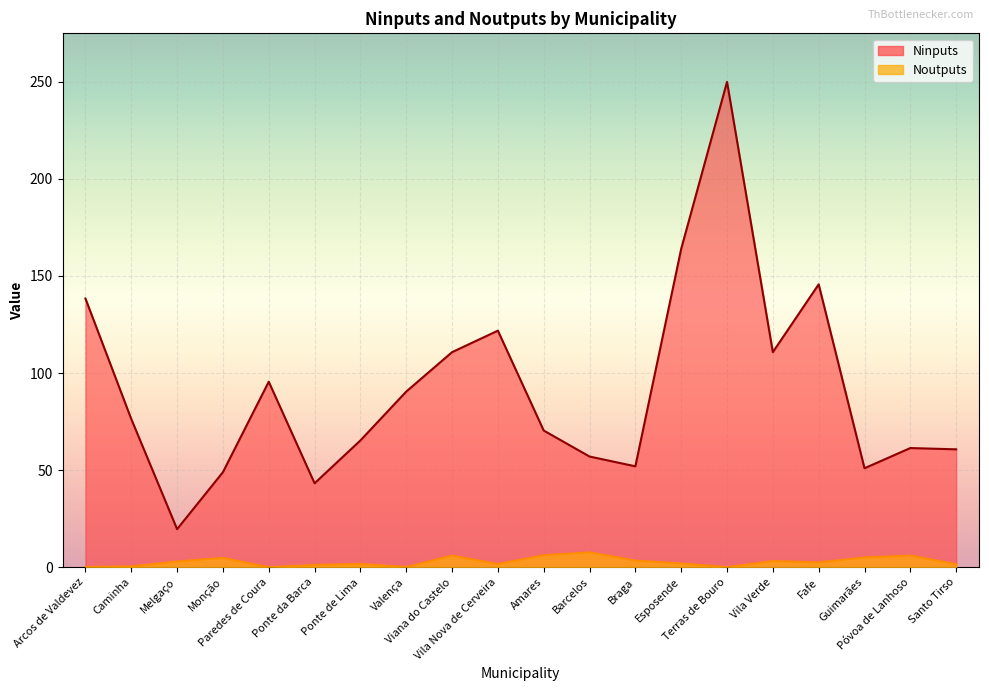

Reading left to right, transcribe all the data shown in this chart.

Ninputs: Arcos de Valdevez=138.3	Caminha=76.3	Melgaço=19.6	Monção=49.0	Paredes de Coura=95.5	Ponte da Barca=43.2	Ponte de Lima=65.3	Valença=90.4	Viana do Castelo=110.7	Vila Nova de Cerveira=121.8	Amares=70.4	Barcelos=57.0	Braga=52.0	Esposende=163.9	Terras de Bouro=249.8	Vila Verde=110.7	Fafe=145.6	Guimarães=51.0	Póvoa de Lanhoso=61.4	Santo Tirso=60.7
Noutputs: Arcos de Valdevez=0.1	Caminha=0.5	Melgaço=3.0	Monção=4.8	Paredes de Coura=0.1	Ponte da Barca=1.2	Ponte de Lima=1.8	Valença=0.1	Viana do Castelo=6.0	Vila Nova de Cerveira=1.7	Amares=6.2	Barcelos=7.7	Braga=3.5	Esposende=2.0	Terras de Bouro=0.1	Vila Verde=3.2	Fafe=2.5	Guimarães=5.1	Póvoa de Lanhoso=6.1	Santo Tirso=1.6